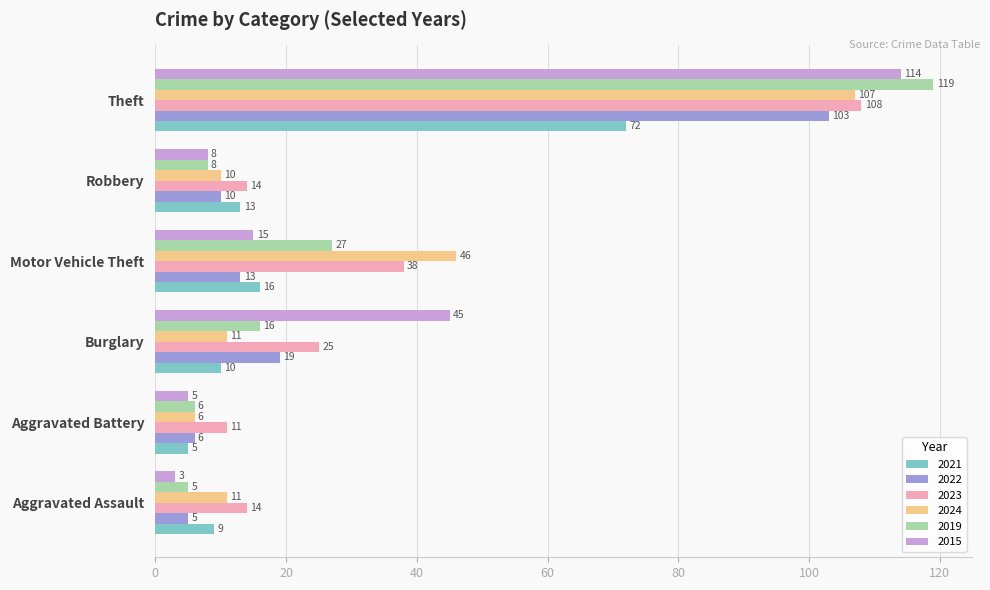

Where is 2019 nearest to the value 62?

Motor Vehicle Theft